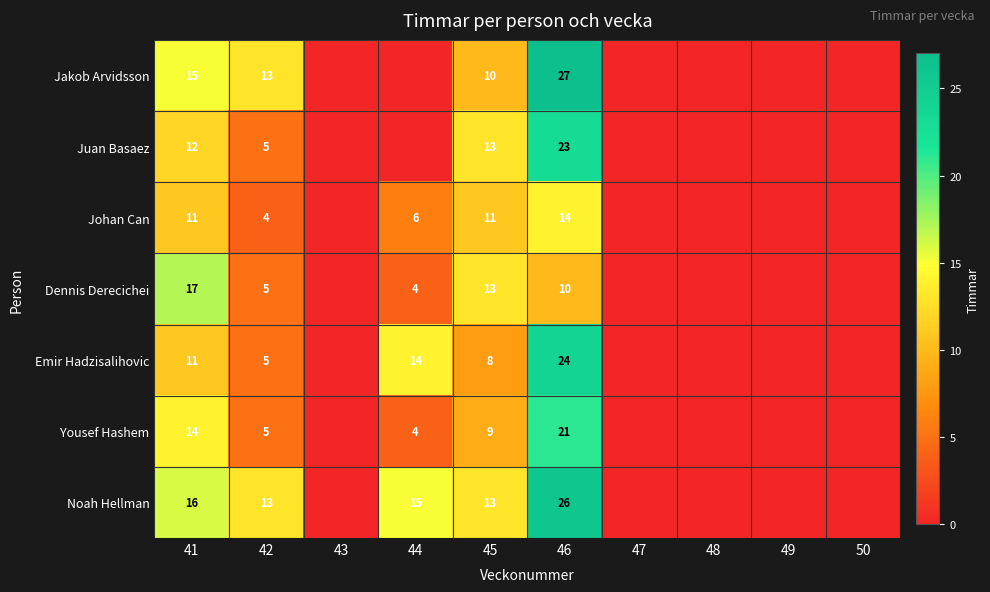

At how many categories does at least one series exceed 21?

1